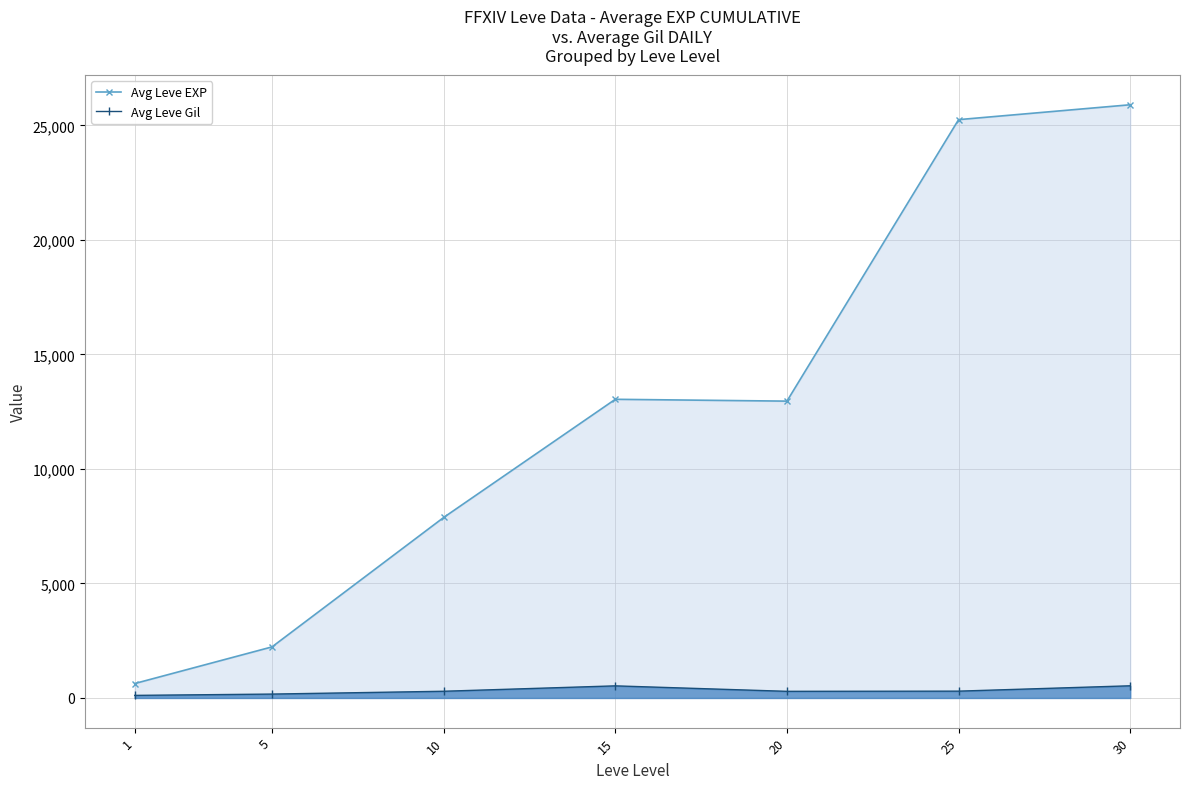

Reading left to right, extract all data points from this chart.

Avg Leve EXP: 630	2230	7880	13040	12960	25250	25900
Avg Leve Gil: 113	170	293	529	290	298	532